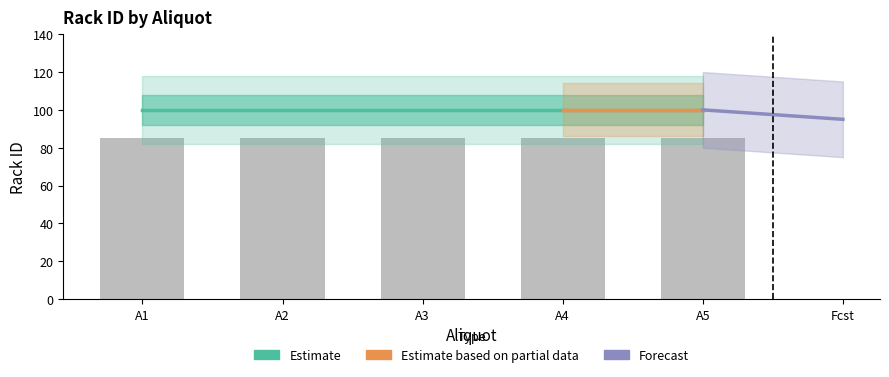

What is the value of the Estimate bar at the 3rd from the left?

100